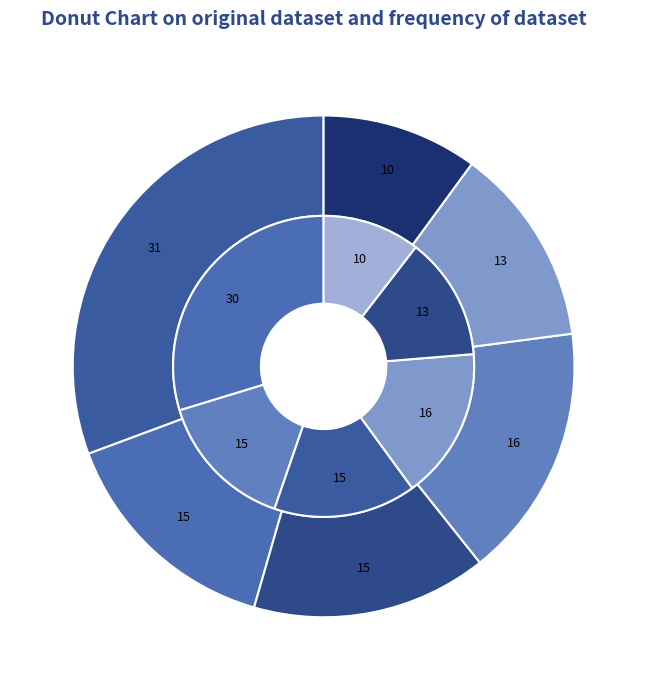

Which category has the smallest portion of the pie?

2022-10-21